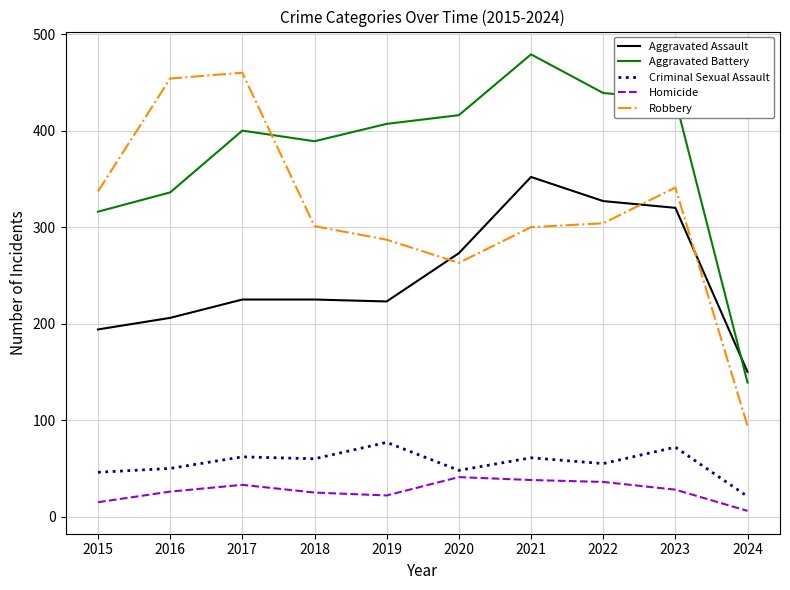

Which series ends up on top after the final intersection of Aggravated Battery and Aggravated Assault?

Aggravated Assault